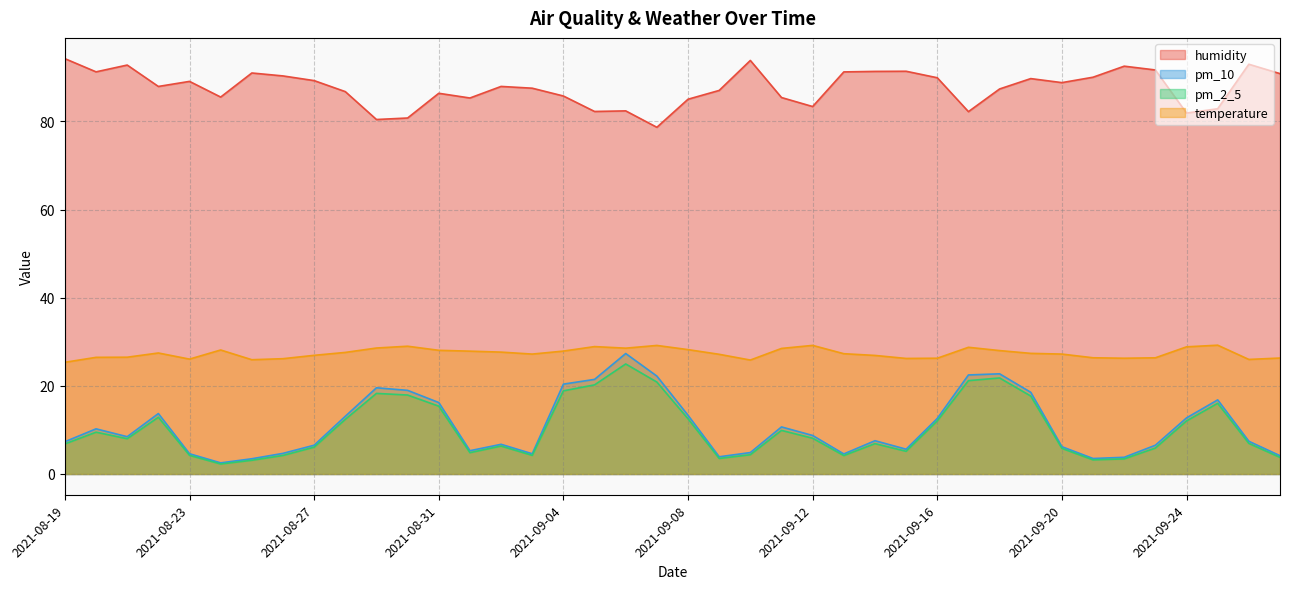

Where is humidity nearest to the value 86?

2021-09-04